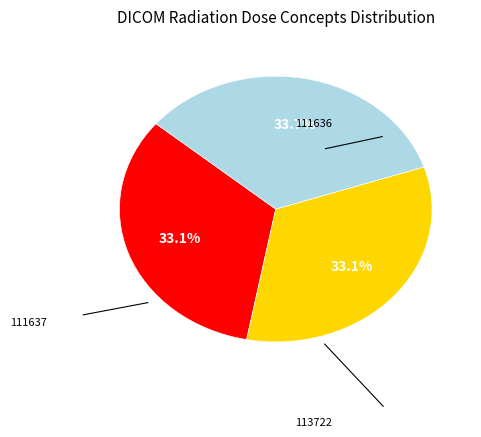

Is there any slice that represents more than half of the pie?

No